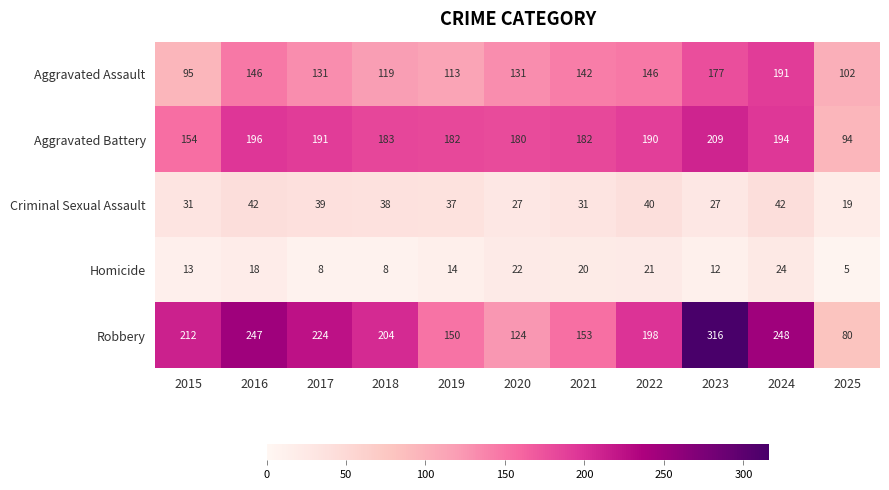

At which label does Homicide first exceed 14?

2016